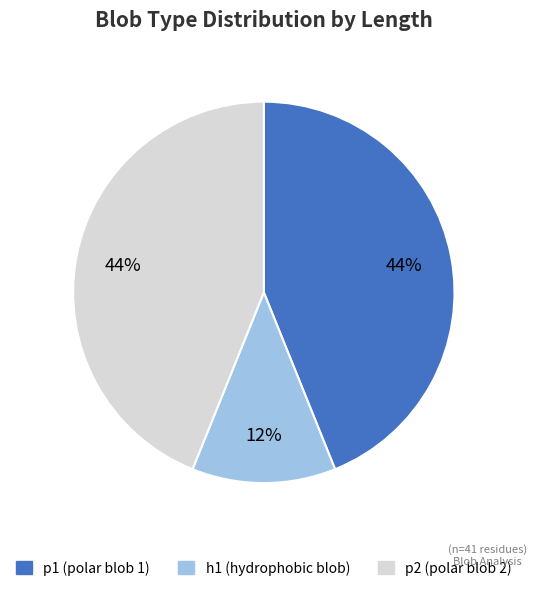

Count the number of slices in the pie.

3